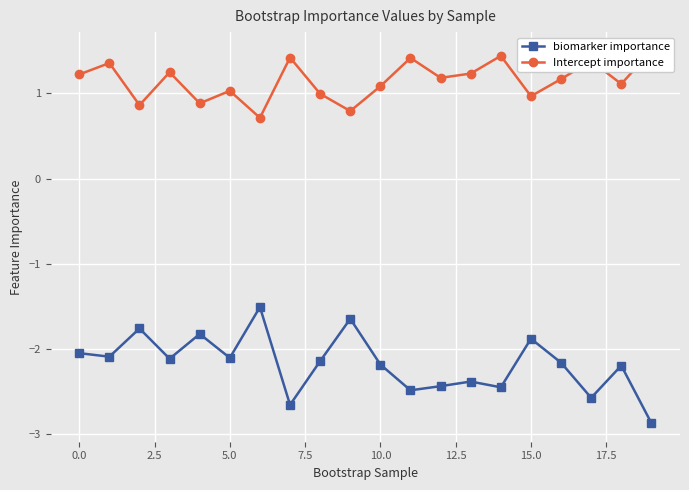

How many interior local peaks does the biomarker importance series have?

7